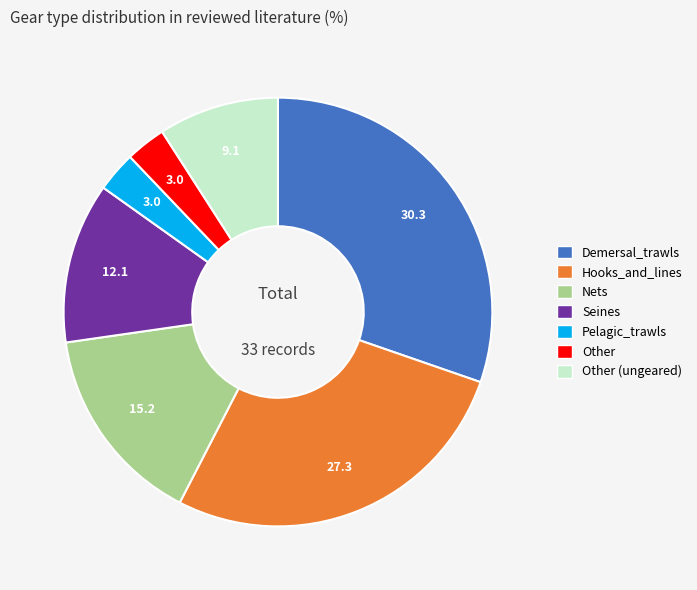

Is there any slice that represents more than half of the pie?

No